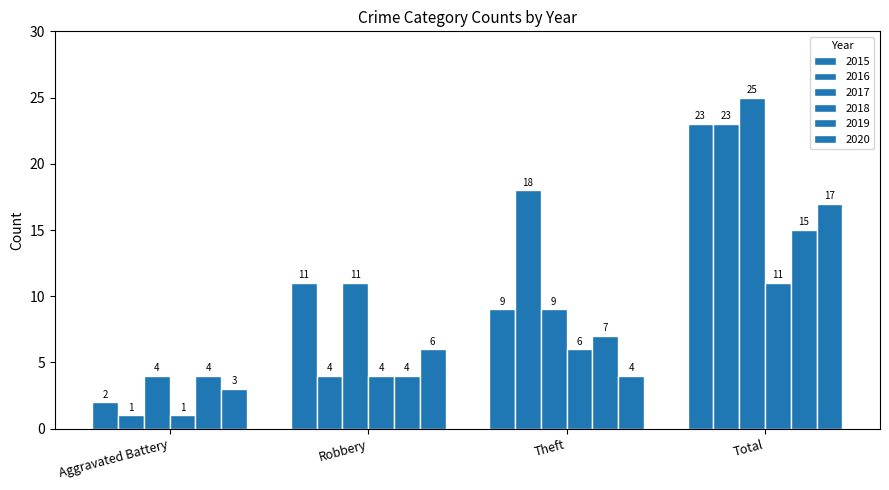

Does the chart contain any negative values?

No